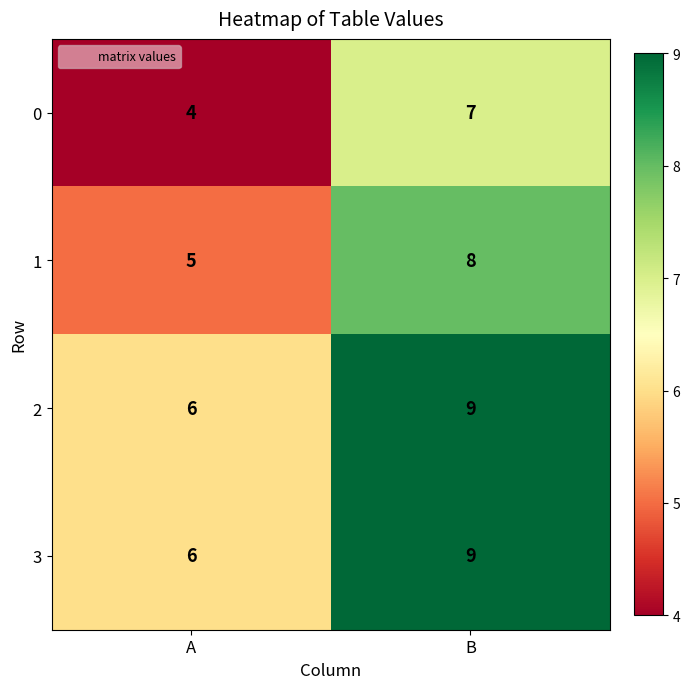

What is the spread (max minus min) of values at A?

2